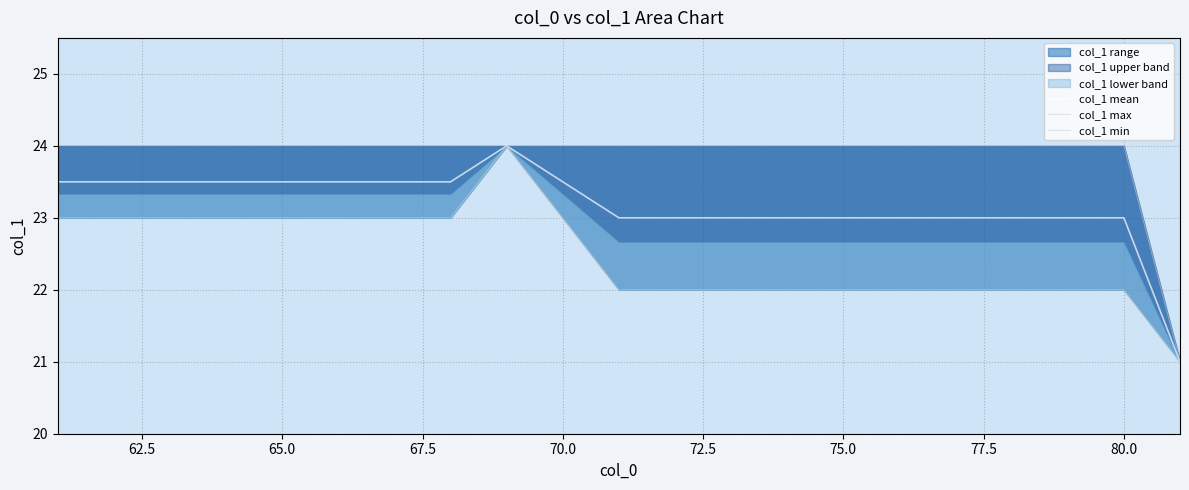

What is the lowest value of the col_1 max series?

21.0